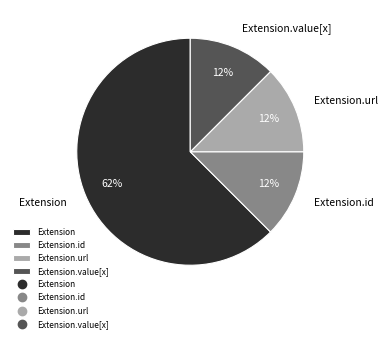

Combined, do Extension.id and Extension.url account for over 50%?

No